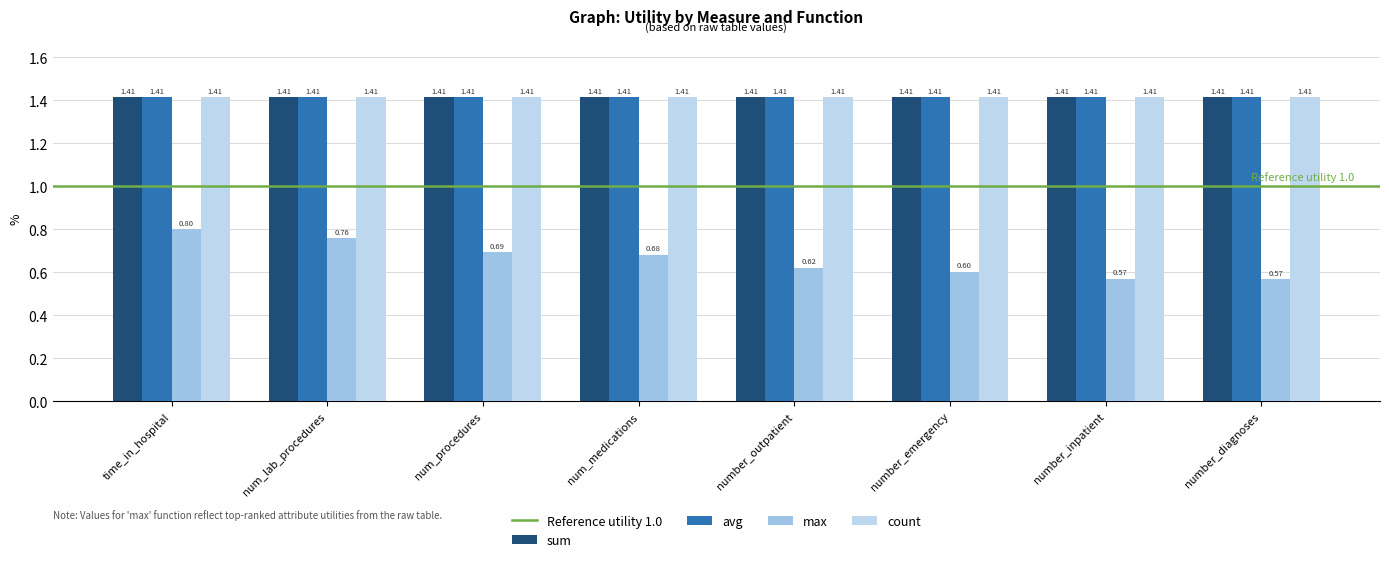

What is the difference between the second highest and second lowest values in the max series?

0.2